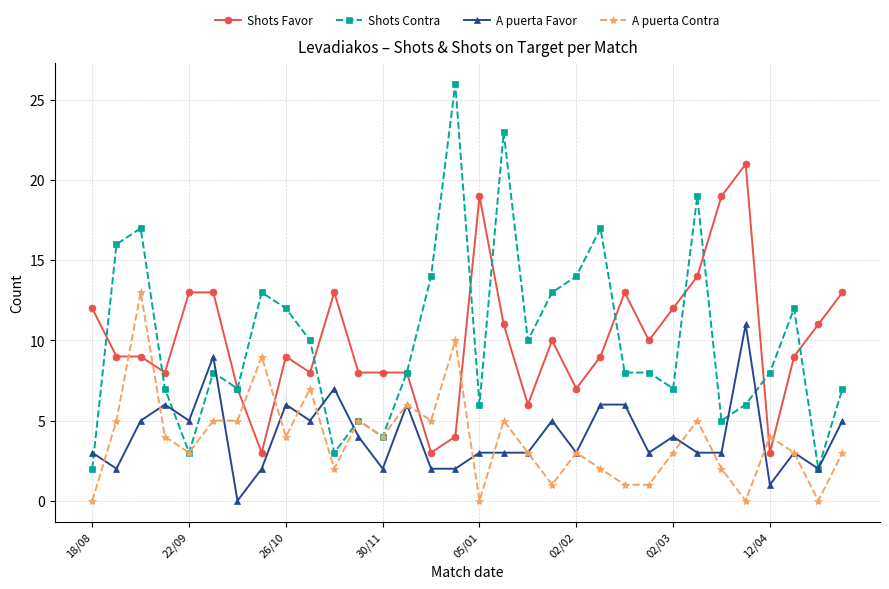

Which series has the widest spread of values?

Shots Contra